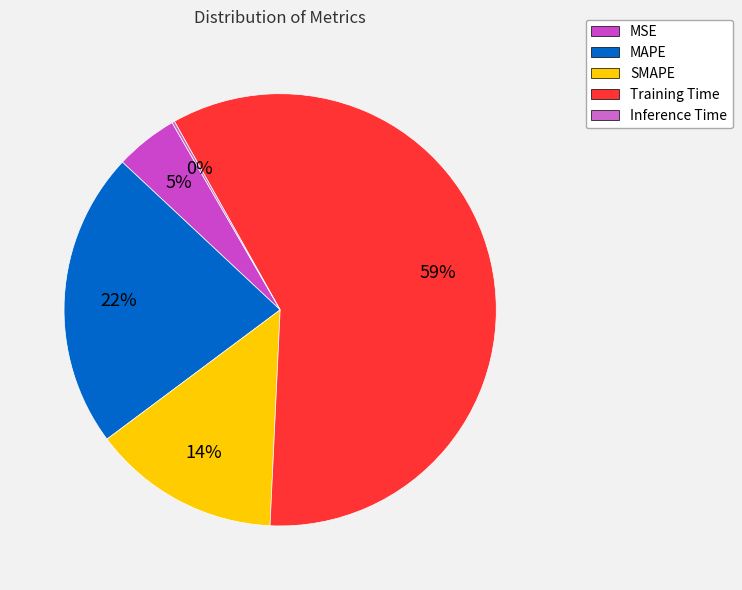

To the nearest percent, what is the average slice percentage?

20%